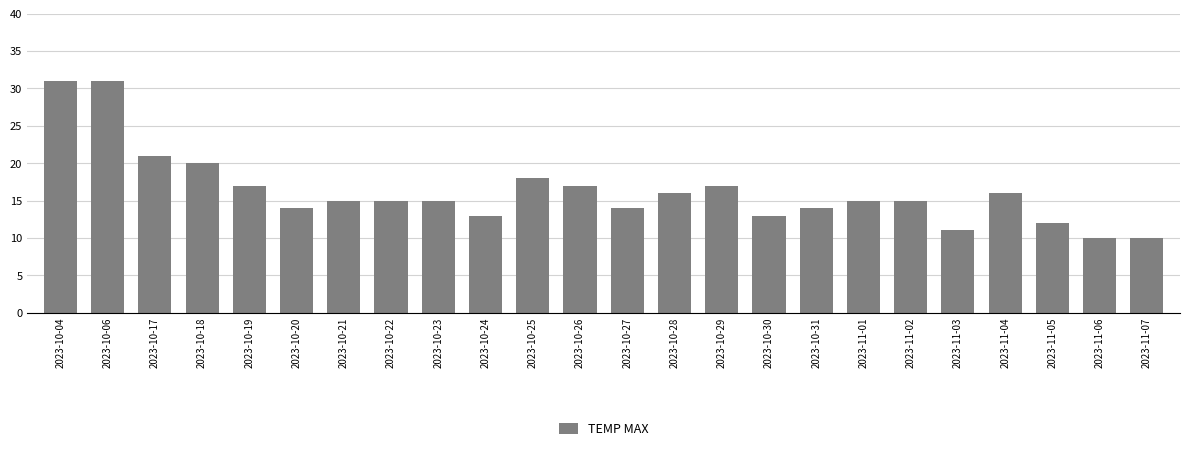

Where does the data first go above 15?

2023-10-04